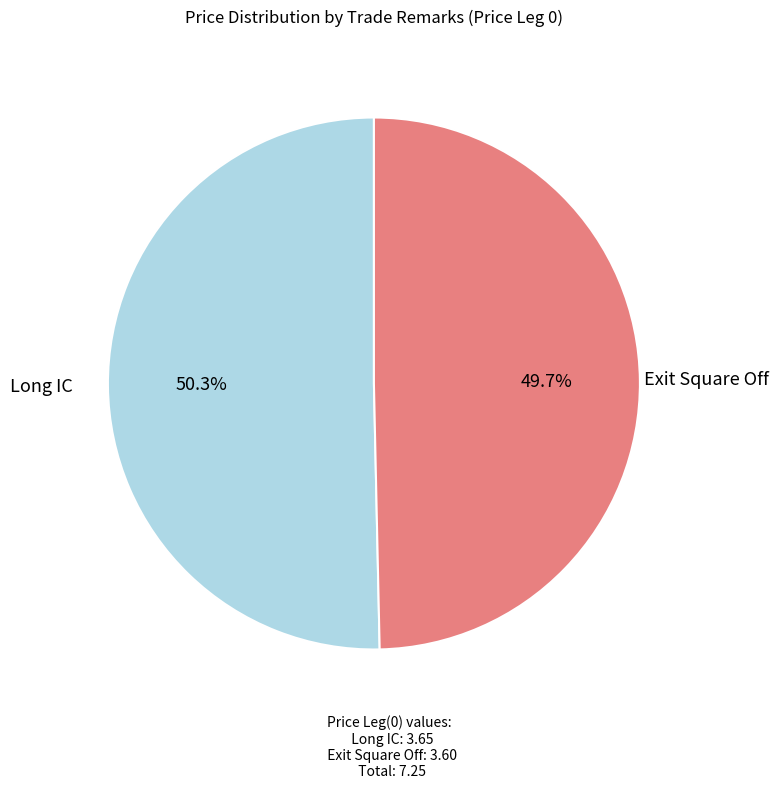

What percentage is the Long IC slice, to the nearest percent?

50%